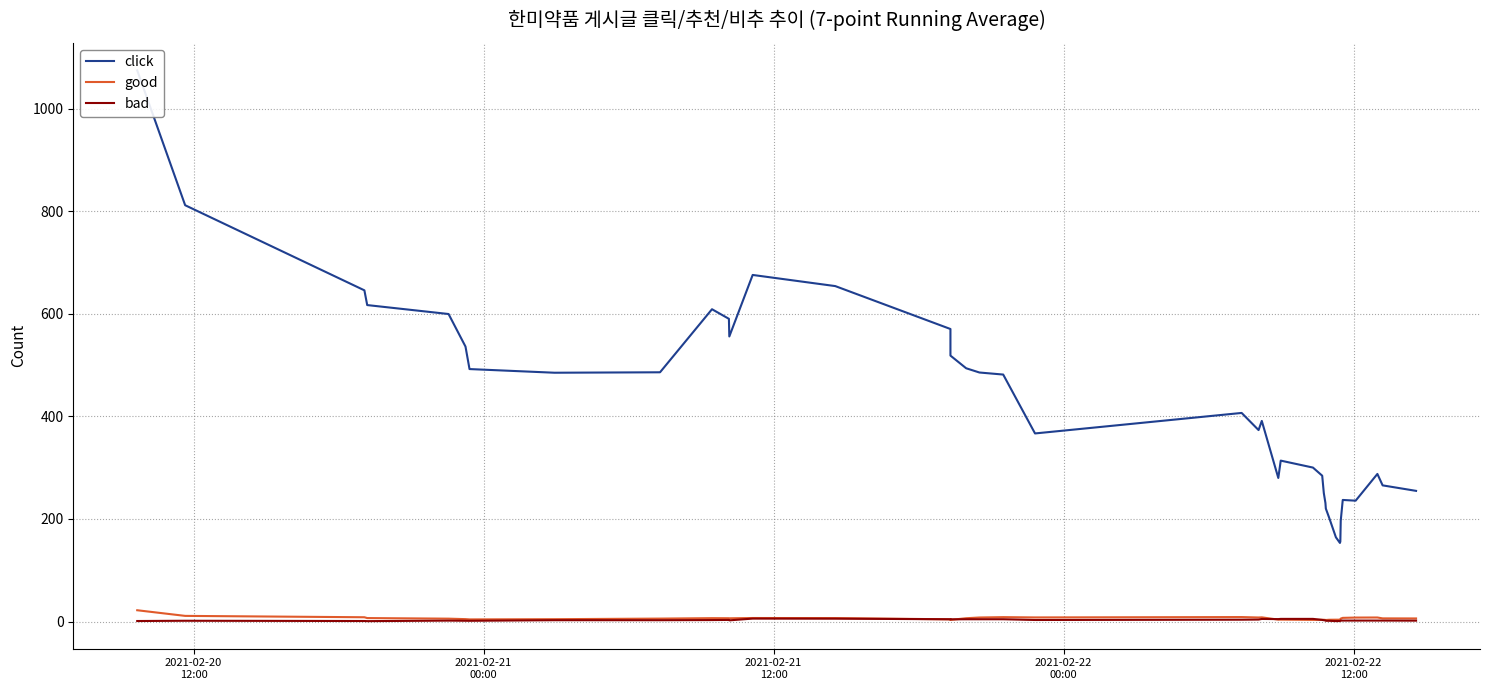

Which series has the largest range (max minus min)?

click